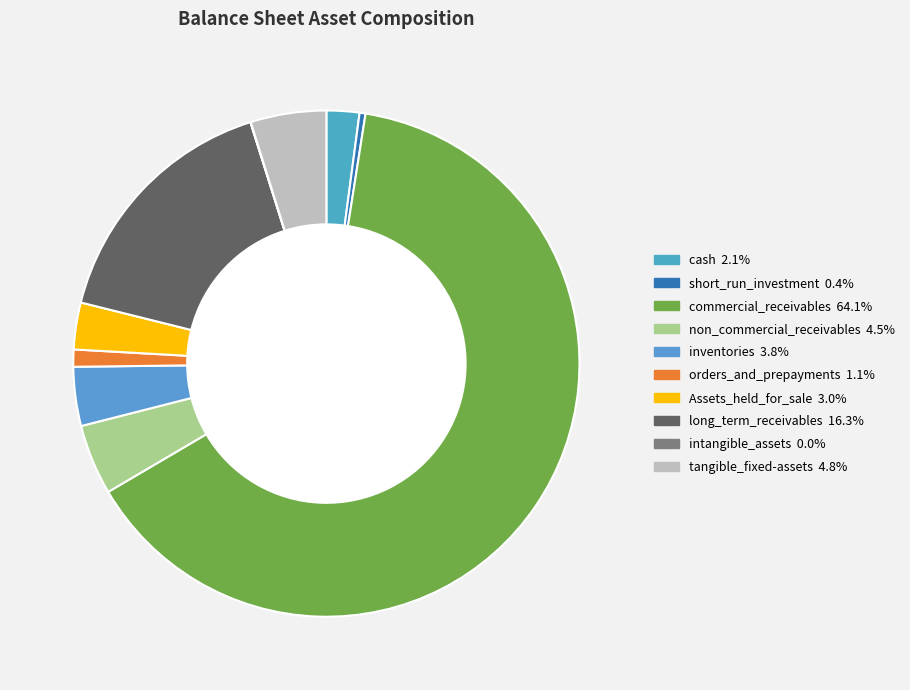

What portion of the pie excludes inventories?

96.2%